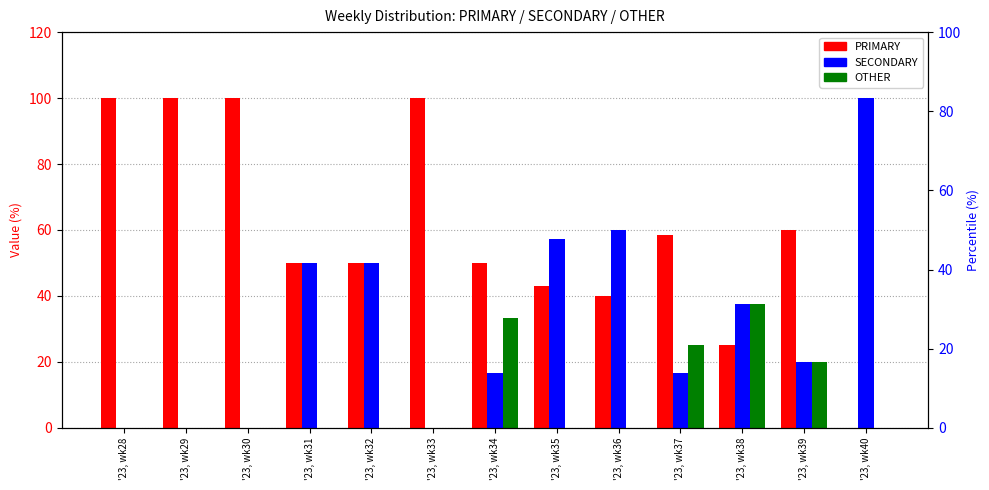

What is the total value across all series at '23, wk35?

100.0